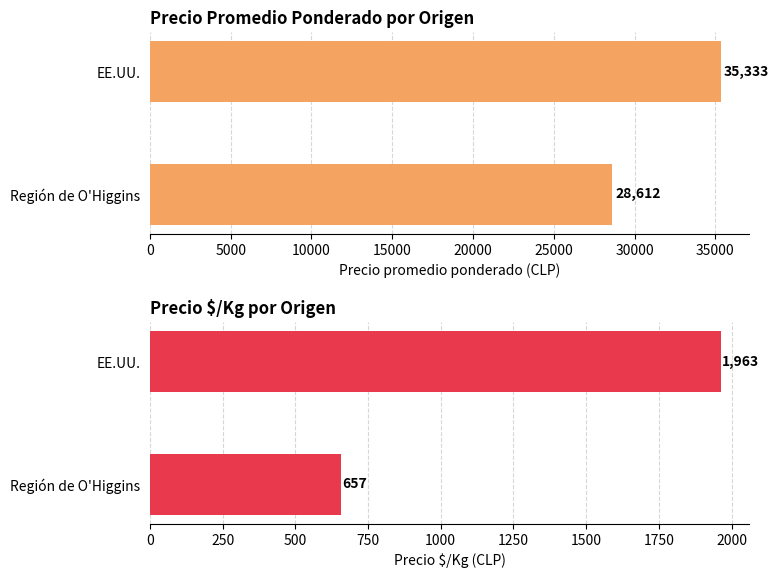

Which series changed the most between Región de O'Higgins and EE.UU.?

Precio promedio ponderado